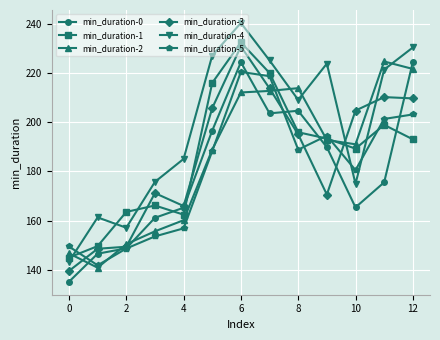

What is the difference between the maximum and minimum values in the min_duration-2 series?

83.9